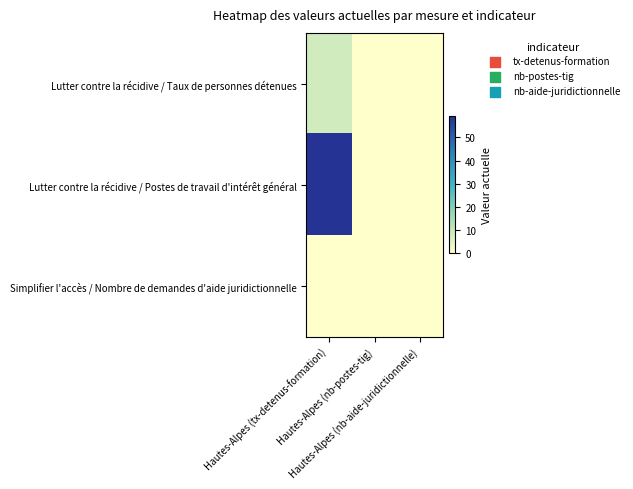

Which series has the largest total across all categories?

Lutter contre la récidive / Postes de travail d'intérêt général